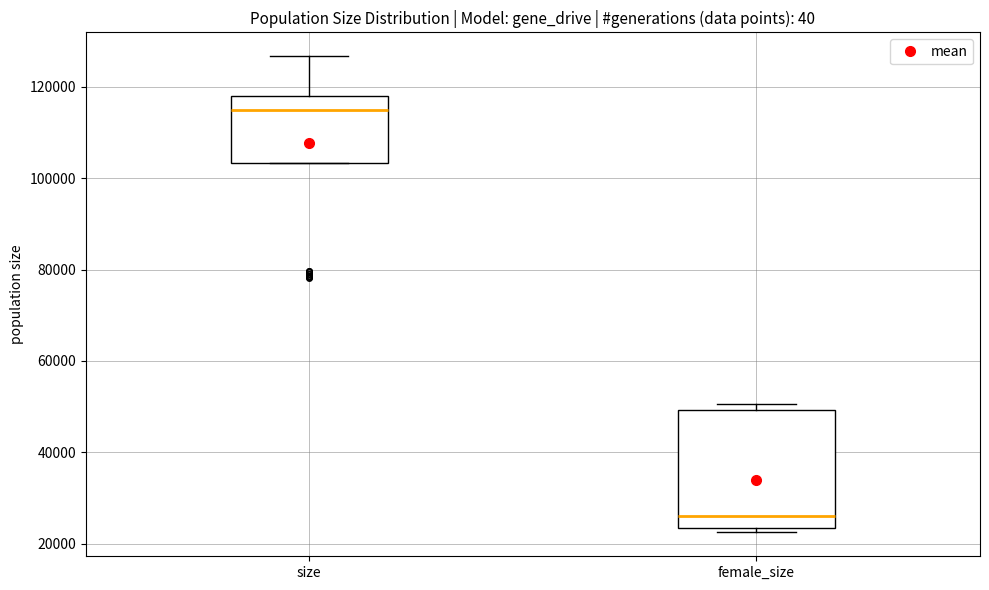

Which box's median line is the highest?

size